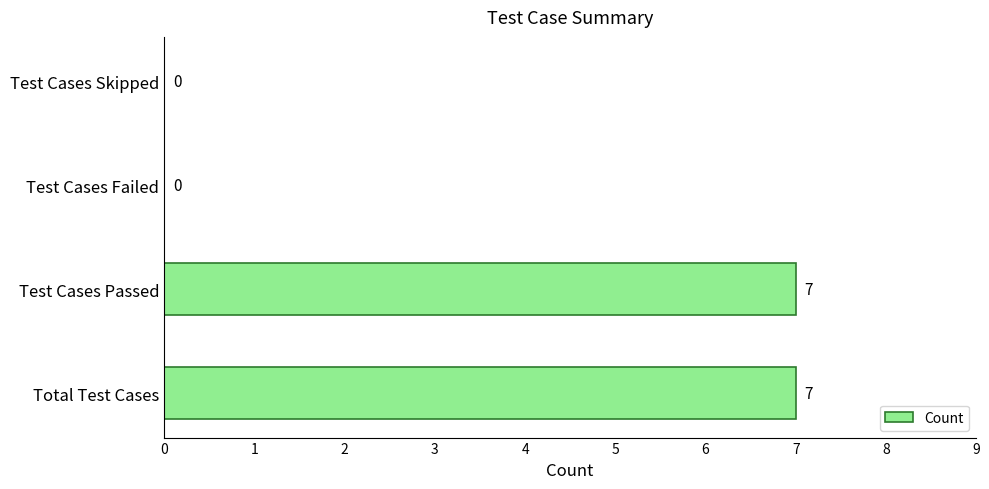

What is the approximate value at Total Test Cases?

7